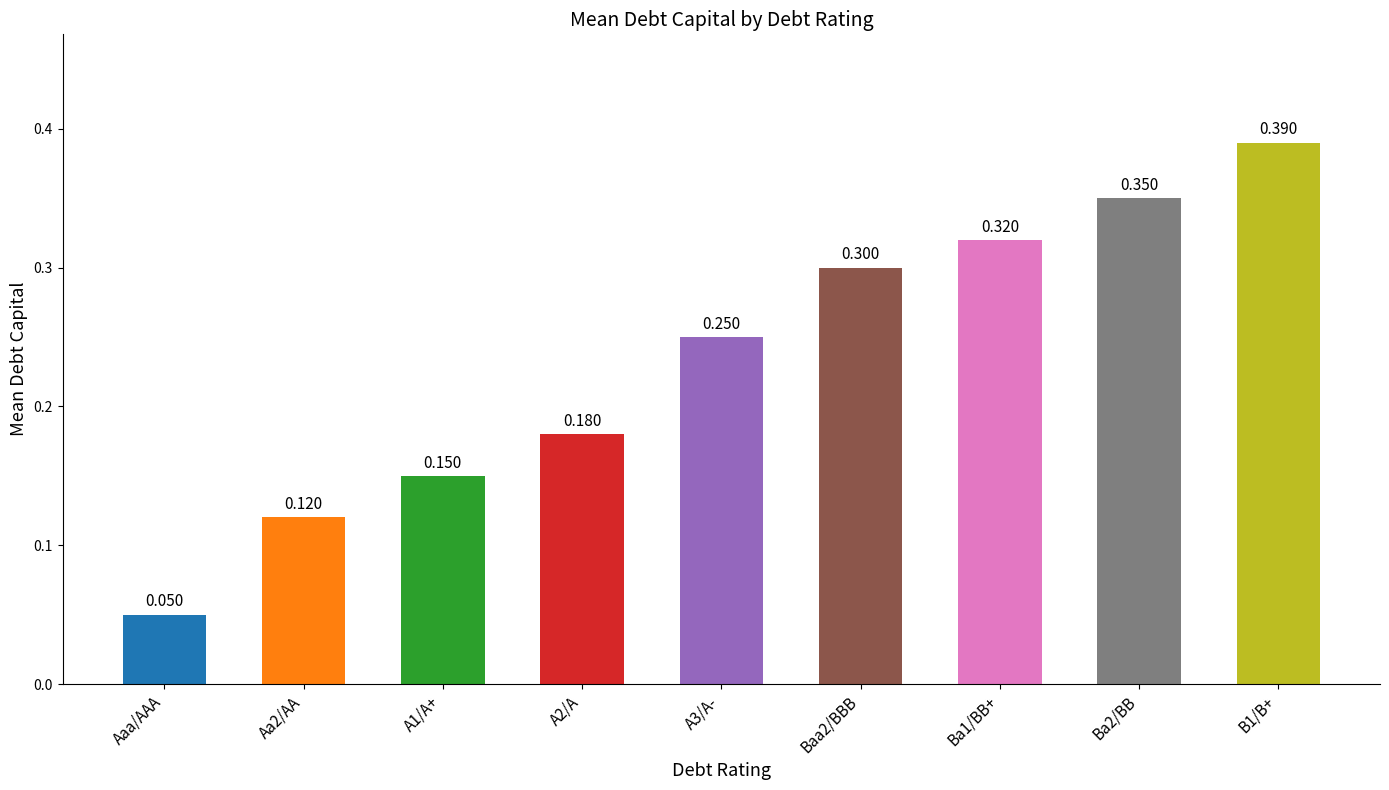

Where is the data nearest to the value 0?

Aaa/AAA